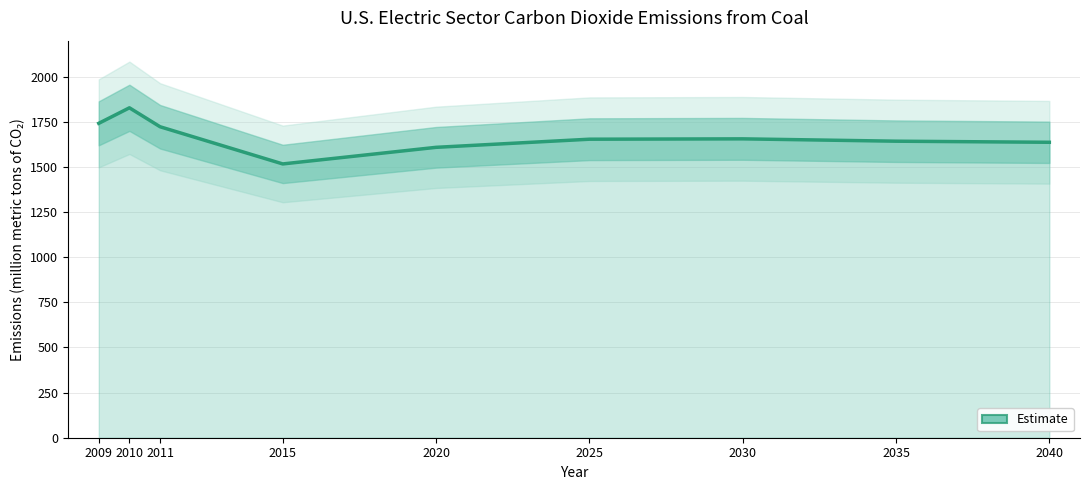

The chart shows a value of 1209 at 2009. True or false?

False